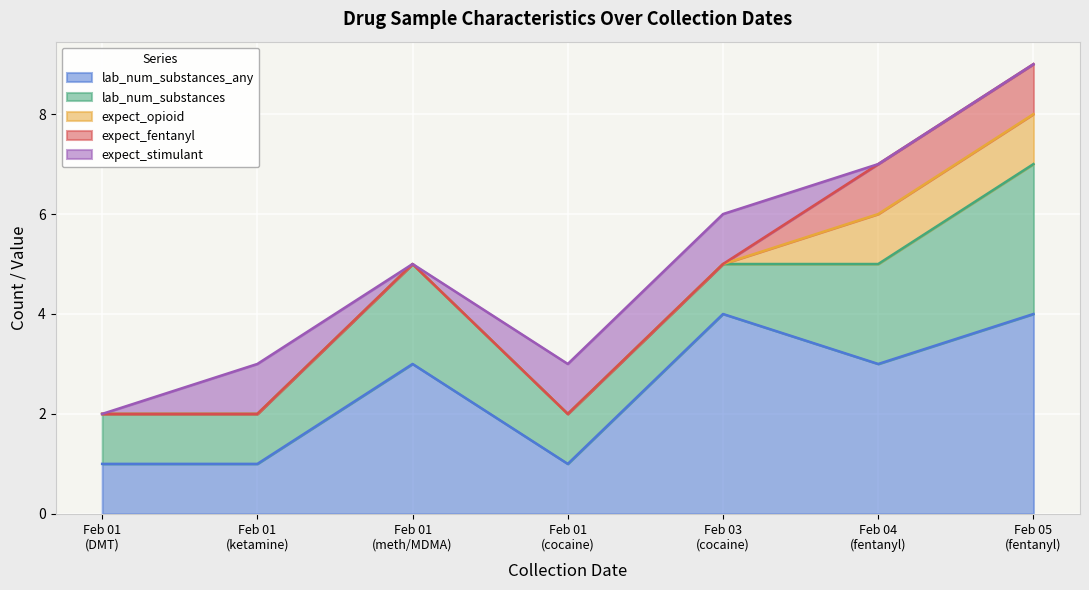

At 2025-02-04, list the series in order from largest to smallest.

lab_num_substances_any, lab_num_substances, expect_opioid, expect_fentanyl, expect_stimulant